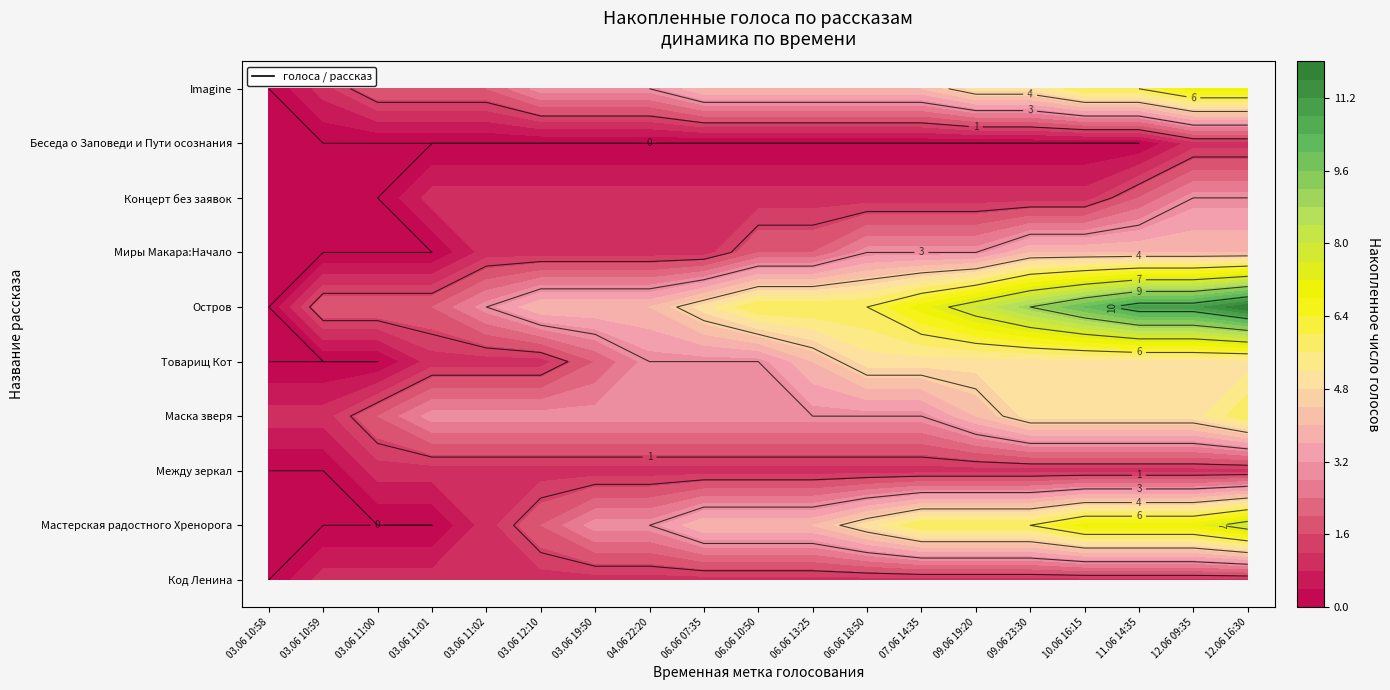

Reading left to right, transcribe all the data shown in this chart.

Код Ленина: 0	1	1	1	1	1	1	1	1	1	1	1	1	1	1	1	1	1	1
Мастерская радостного Хренорога: 0	0	0	0	1	2	3	3	4	4	4	5	6	6	6	7	7	7	8
Между зеркал: 0	0	1	1	1	1	1	1	1	1	1	1	1	1	1	1	1	1	1
Маска зверя: 1	1	2	3	3	3	3	3	3	3	3	3	3	4	5	5	5	5	6
Товарищ Кот: 0	0	0	1	1	1	2	3	3	3	4	5	5	5	5	5	5	5	5
Остров: 0	2	2	2	3	4	4	4	5	6	6	6	7	8	9	10	11	11	12
Миры Макара:Начало: 0	0	0	0	1	1	1	1	1	2	2	3	3	3	4	4	4	4	4
Концерт без заявок: 0	0	0	1	1	1	1	1	1	1	1	1	1	1	1	1	2	3	3
Беседа о Заповеди и Пути осознания: 0	0	0	0	0	0	0	0	0	0	0	0	0	0	0	0	0	1	1
Imagine: 0	1	2	2	2	3	3	3	4	4	4	4	4	5	5	6	6	7	7